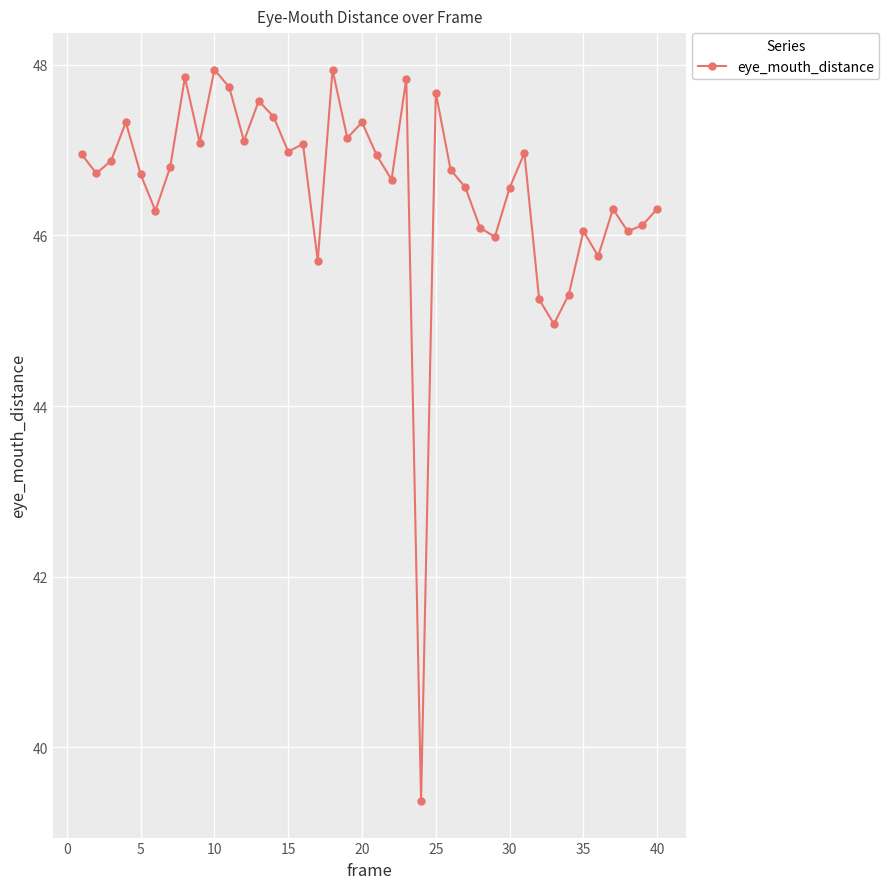

True or false: the data has more than 2 interior local peaks.

True